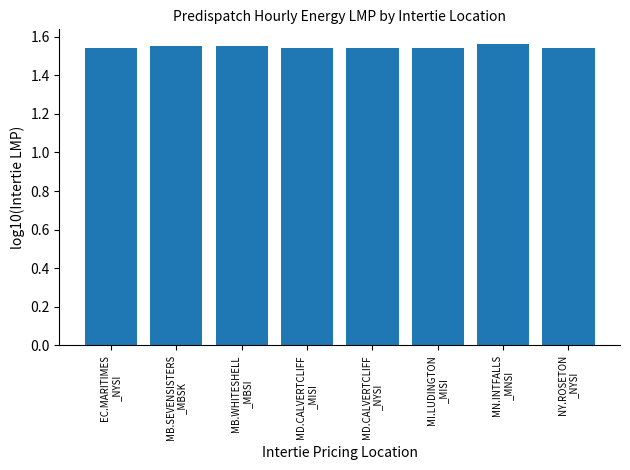

Count the values in the range 1 to 2.

8